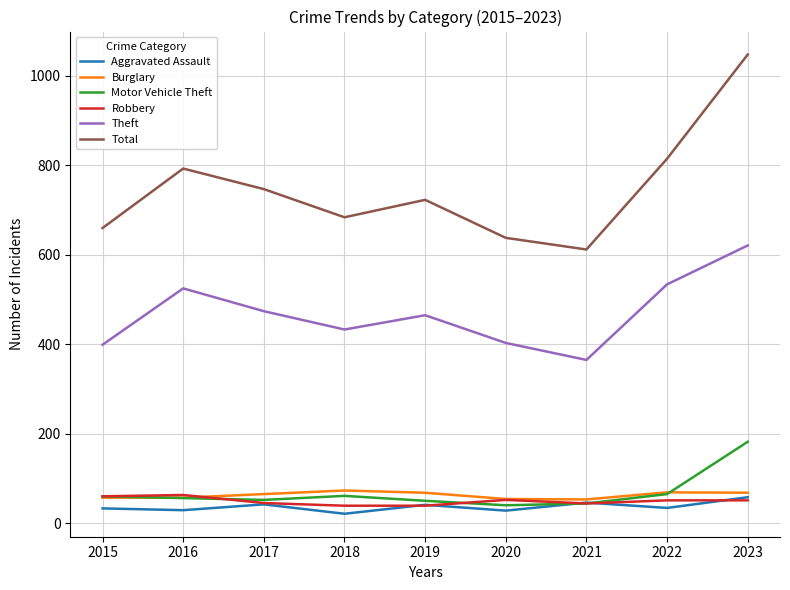

True or false: Theft and Total cross at least once.

False